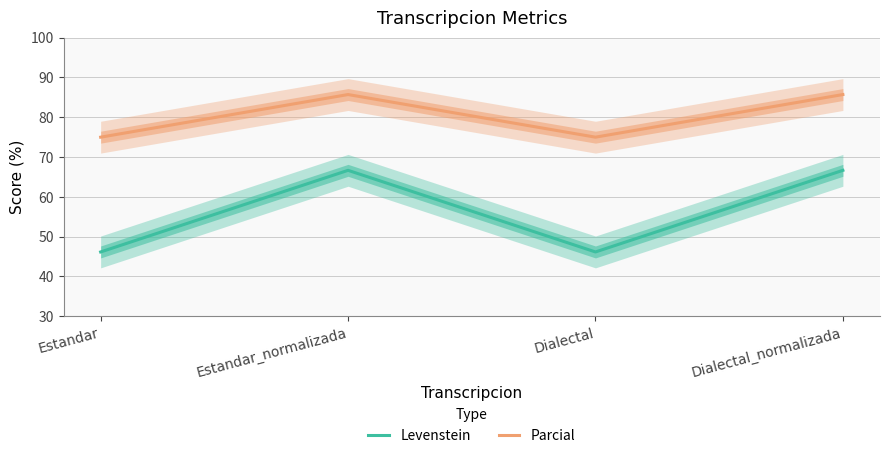

At how many categories does at least one series exceed 55?

4